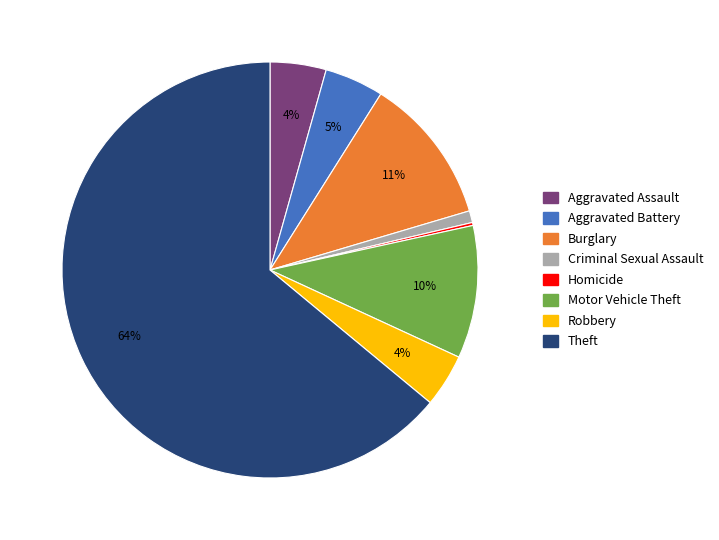

To the nearest percent, what is the average slice percentage?

12%